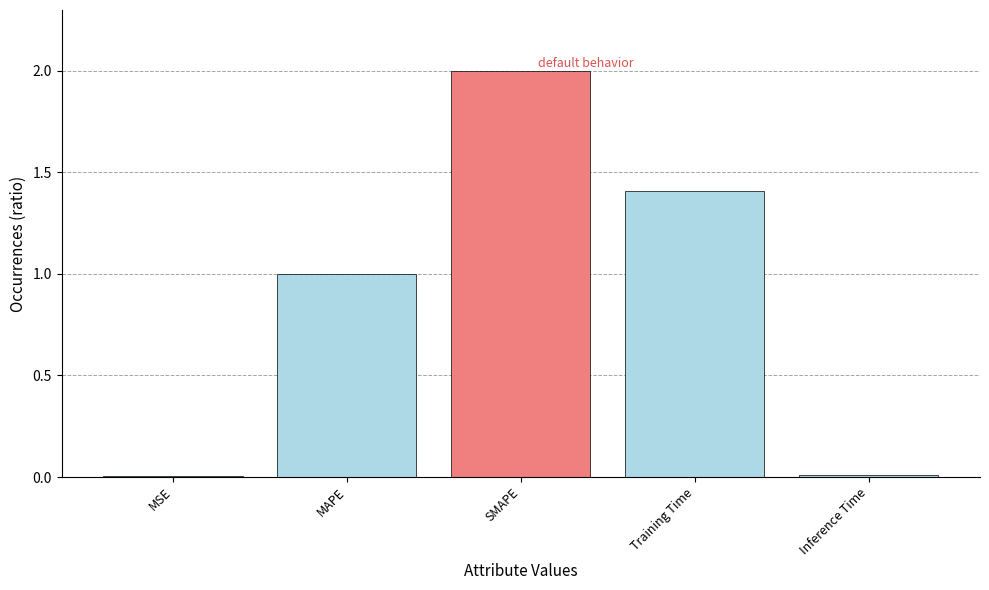

Which label corresponds to the largest value in the chart?

SMAPE